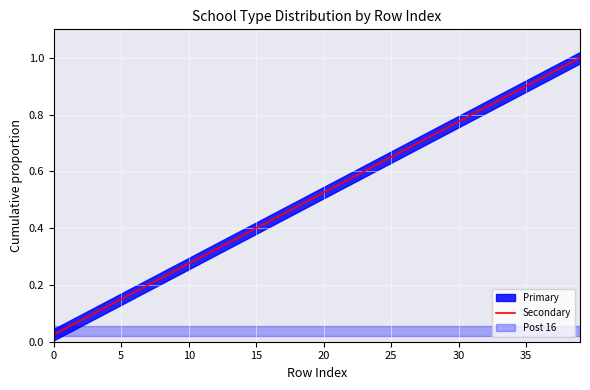

Reading left to right, transcribe all the data shown in this chart.

0.0	0.1	0.1	0.1	0.1	0.1	0.2	0.2	0.2	0.2	0.3	0.3	0.3	0.3	0.4	0.4	0.4	0.5	0.5	0.5	0.5	0.6	0.6	0.6	0.6	0.7	0.7	0.7	0.7	0.8	0.8	0.8	0.8	0.8	0.9	0.9	0.9	0.9	1.0	1.0